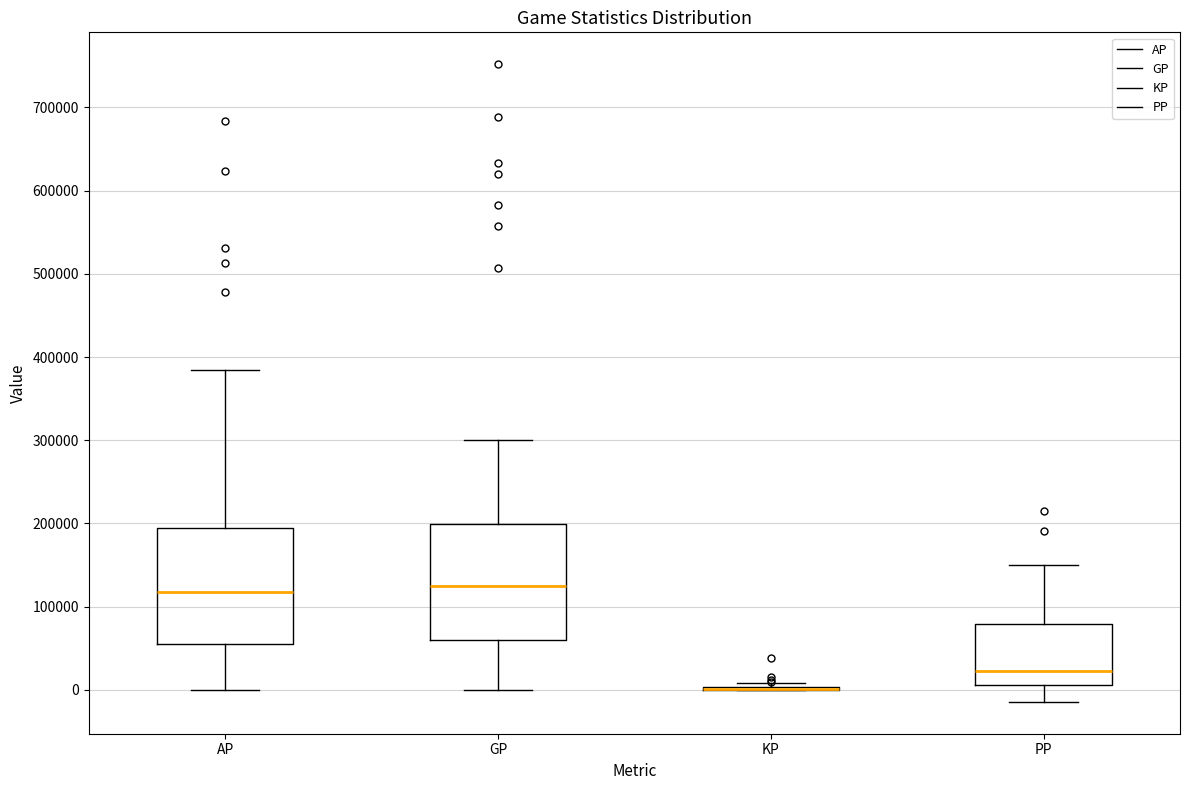

Where does the upper whisker of the box for GP end on the y-axis? The values are not printed on the chart, so give them approximately, as read against the axis.

300000